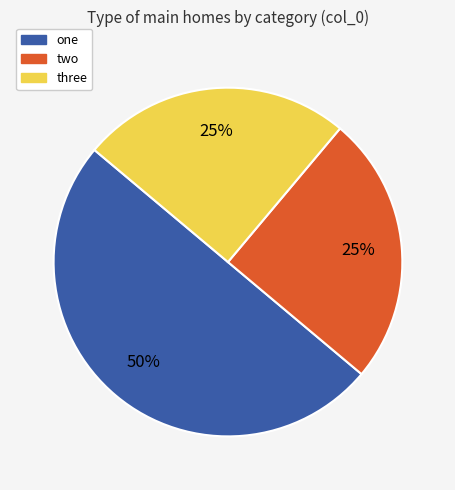

Does two represent more than half of the total?

No